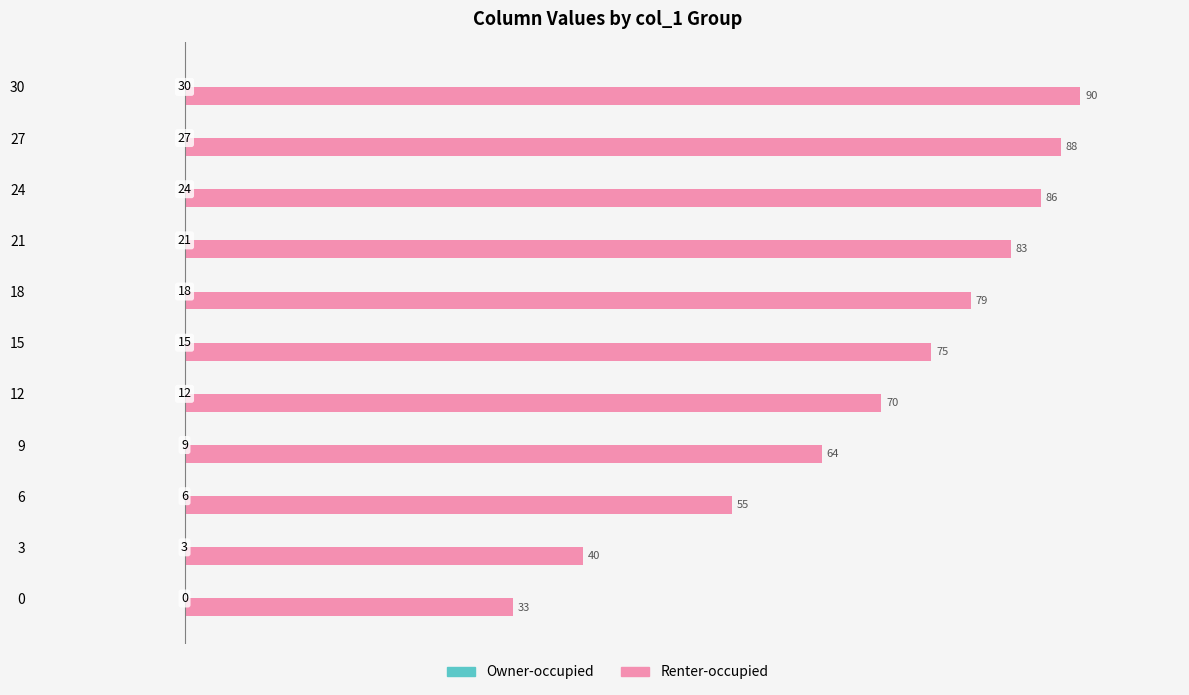

Between 15 and 18, which is larger?

18